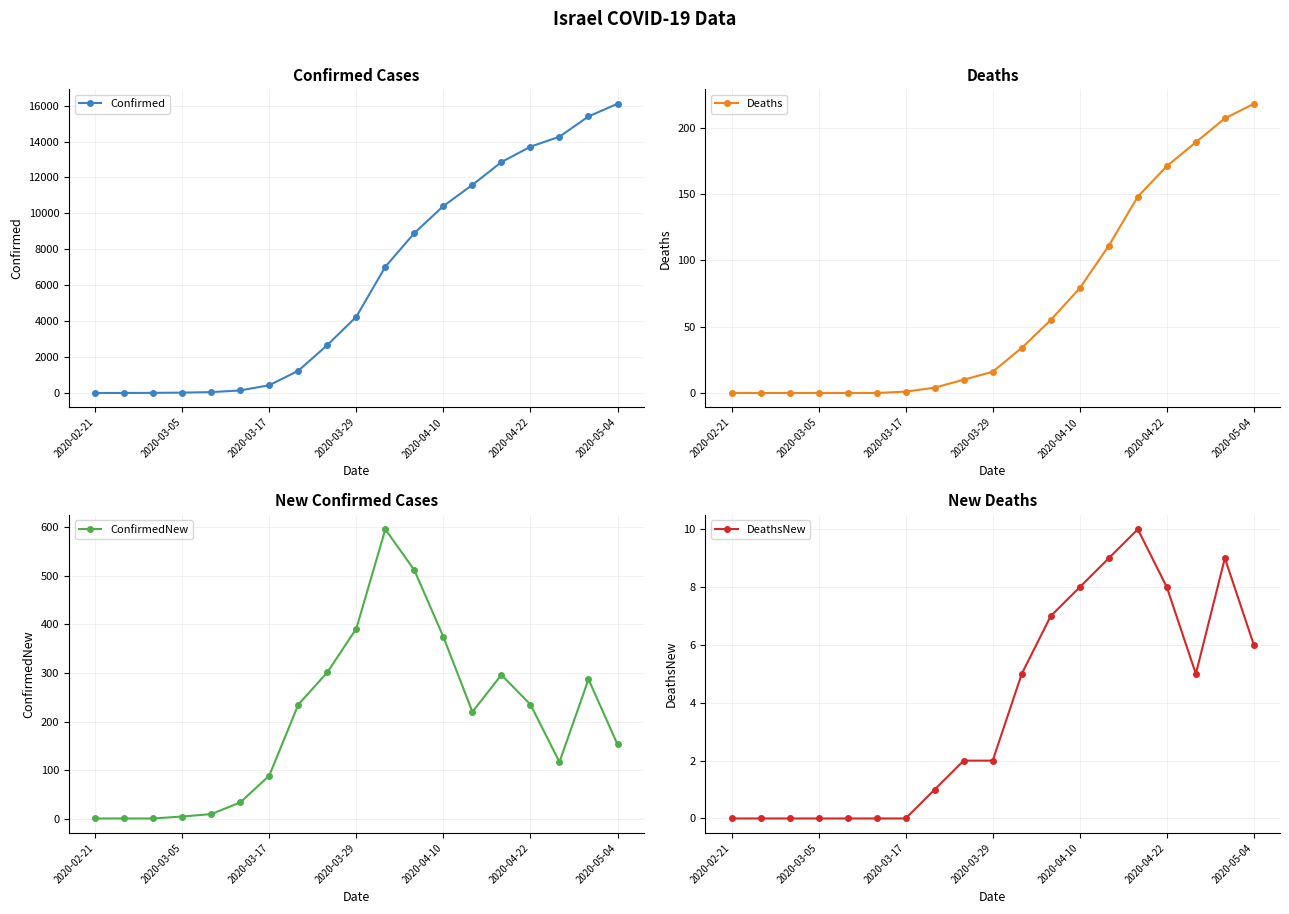

At which category does the chart reach its minimum across all series?

2020-02-21